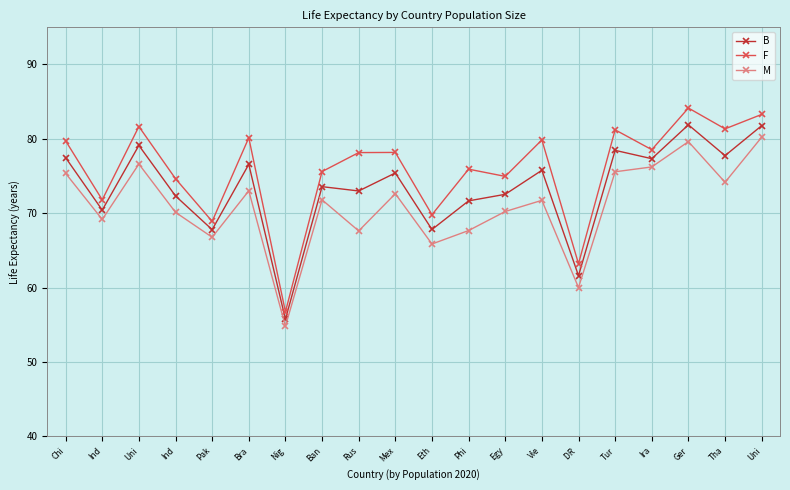

True or false: M and F intersect in this chart.

False